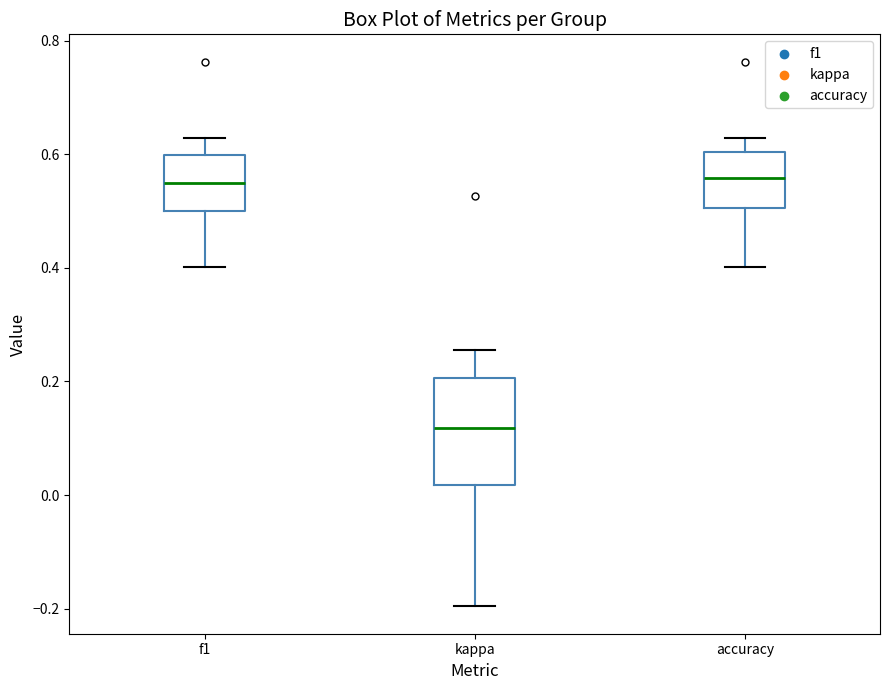

Where does the median line of the box for accuracy sit on the y-axis? The values are not printed on the chart, so give them approximately, as read against the axis.

0.56